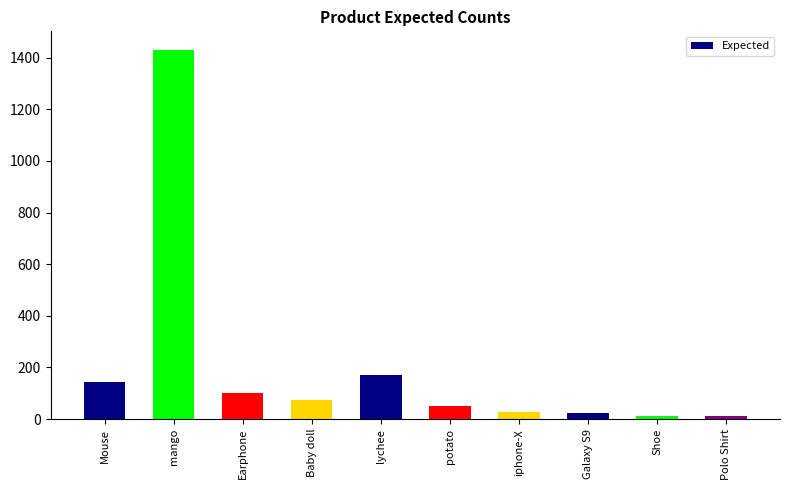

Does the chart contain any negative values?

No